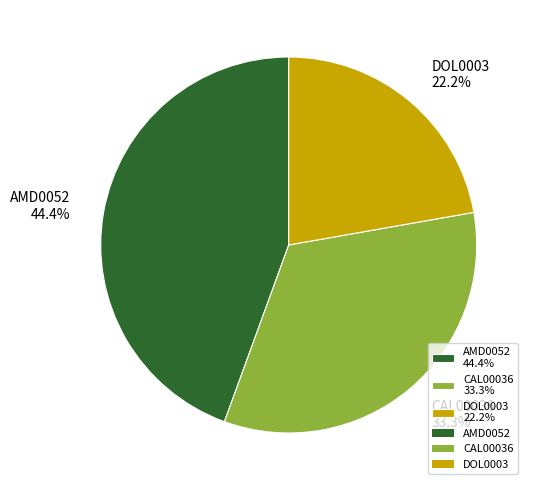

Do AMD0052 and DOL0003 together represent more than half of the pie?

Yes